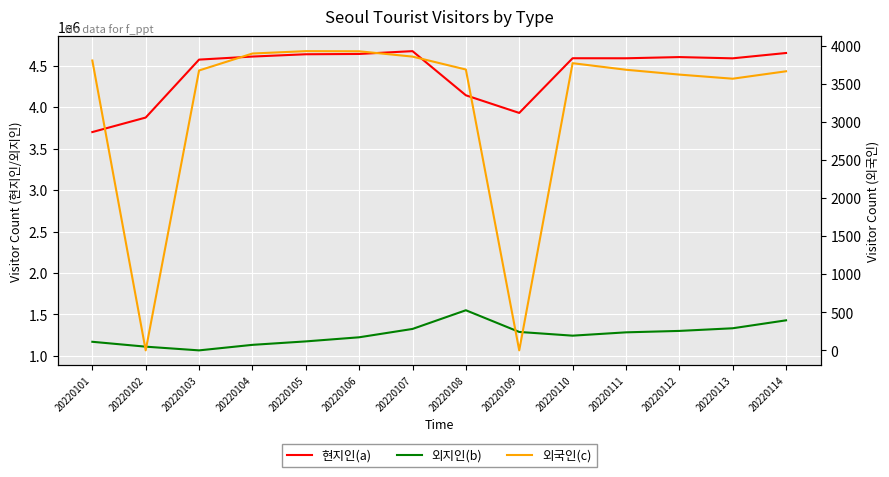

Reading right to left, transcribe all the data shown in this chart.

현지인(a): 4651335.5	4587089.5	4602139.5	4587733.5	4588164.0	3929138.5	4141599.0	4673816.0	4639792.5	4636138.5	4608474.5	4571658.0	3873450.0	3698523.5
외지인(b): 1429624.0	1333909.5	1302070.0	1284853.5	1244827.5	1289669.5	1551105.5	1325901.5	1225234.5	1175737.5	1134094.5	1067566.5	1112258.0	1171117.5
외국인(c): 3665.5	3568.0	3622.1	3685.8	3772.0	0.0	3688.8	3858.4	3928.2	3930.2	3898.9	3676.1	0.0	3806.9